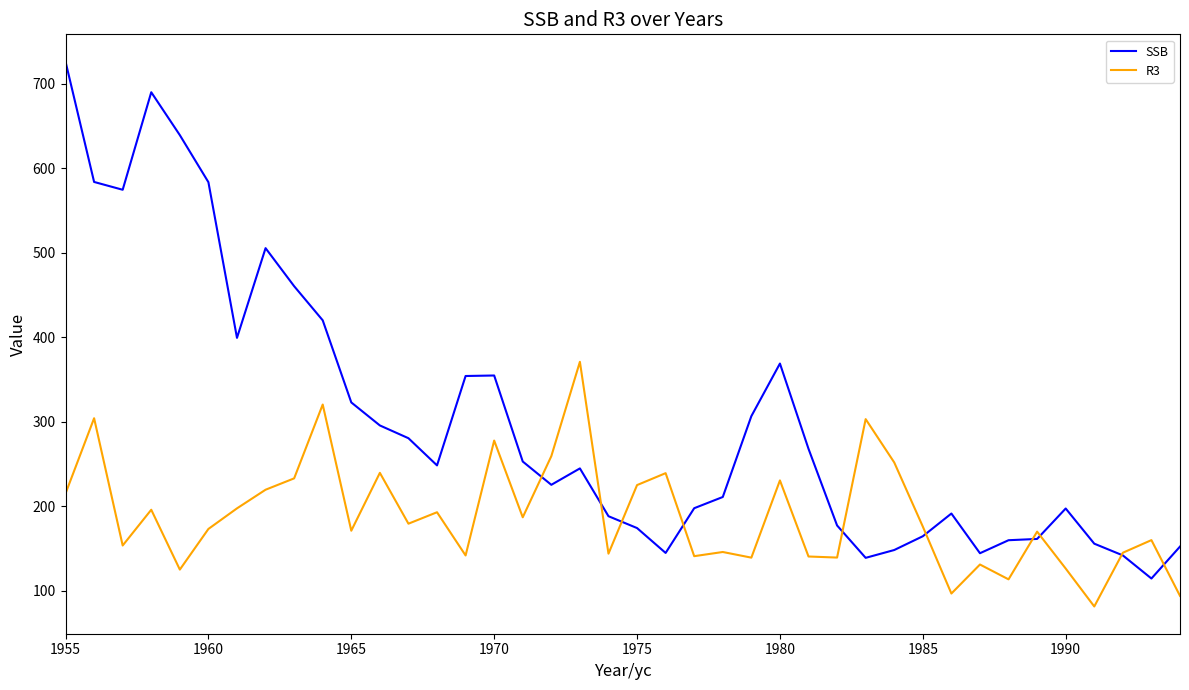

Which series has the largest range (max minus min)?

SSB